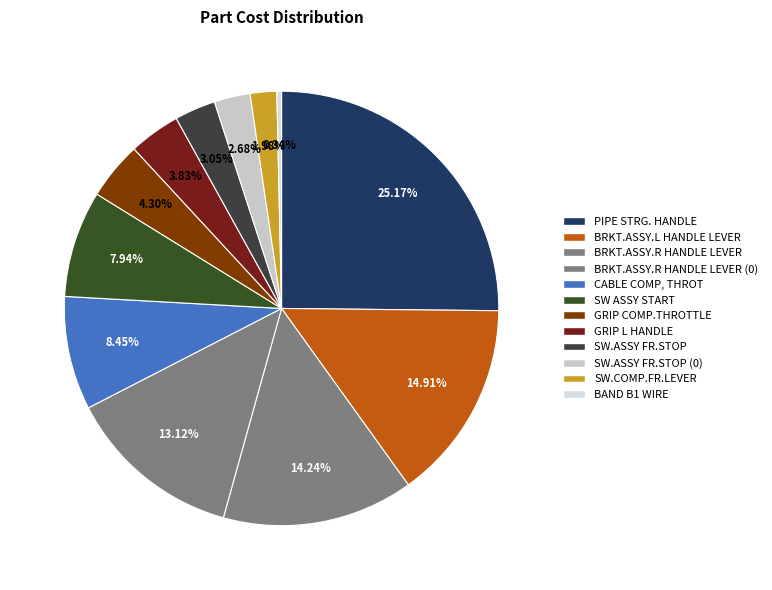

Rank the categories by value from highest to lowest.

PIPE STRG. HANDLE, BRKT.ASSY.L HANDLE LEVER, BRKT.ASSY.R HANDLE LEVER, BRKT.ASSY.R HANDLE LEVER (0), CABLE COMP, THROT, SW ASSY START, GRIP COMP.THROTTLE, GRIP L HANDLE, SW.ASSY FR.STOP, SW.ASSY FR.STOP (0), SW.COMP.FR.LEVER, BAND B1 WIRE